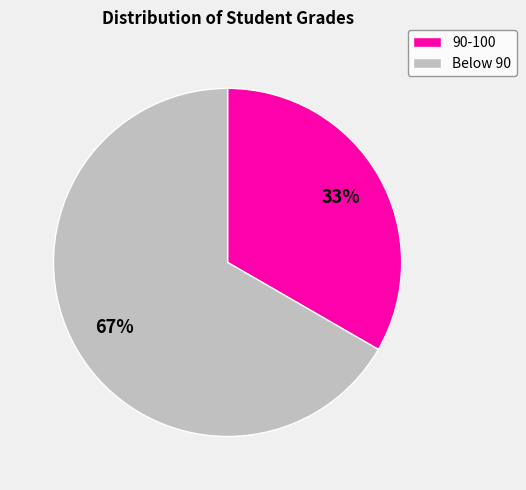

How many segments does this pie chart have?

2